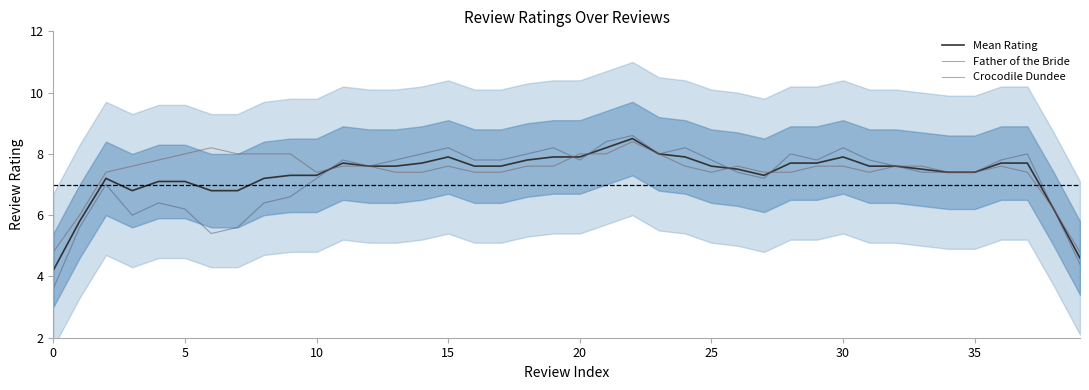

What is the highest value of the Father of the Bride series?

8.6